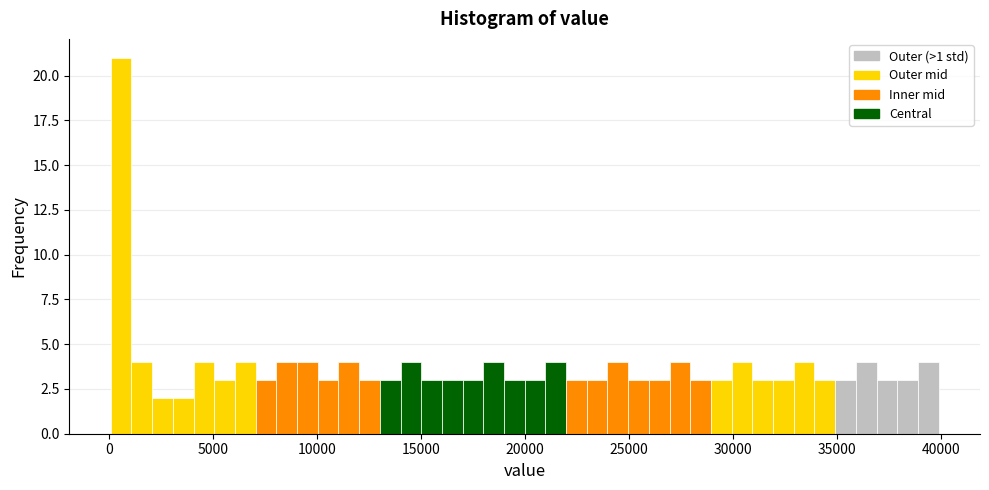

Around what value on the x-axis is the tallest bar? Give the approximate position of its centre, as read against the axis.

500